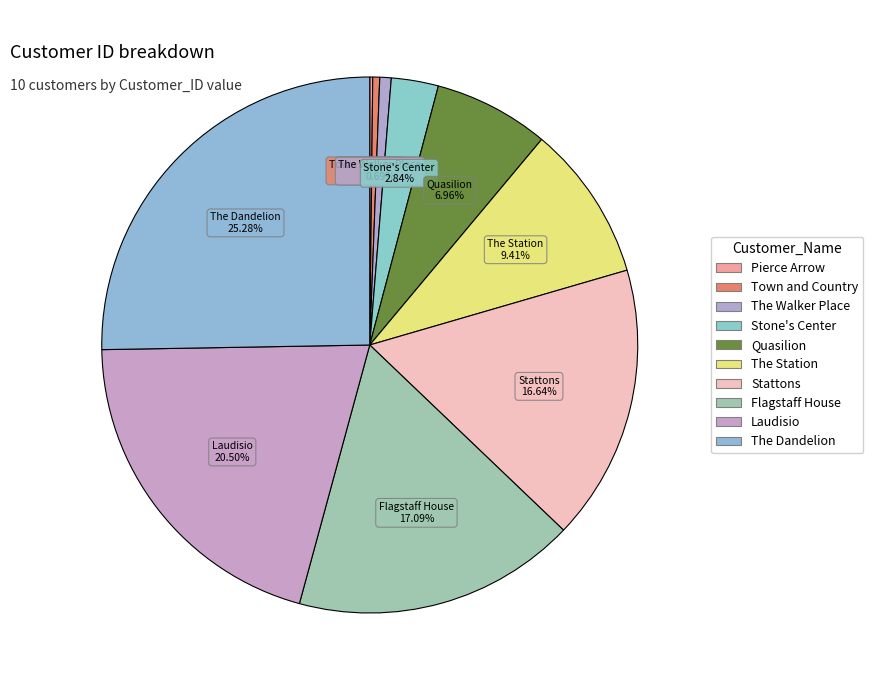

Count the number of slices in the pie.

10